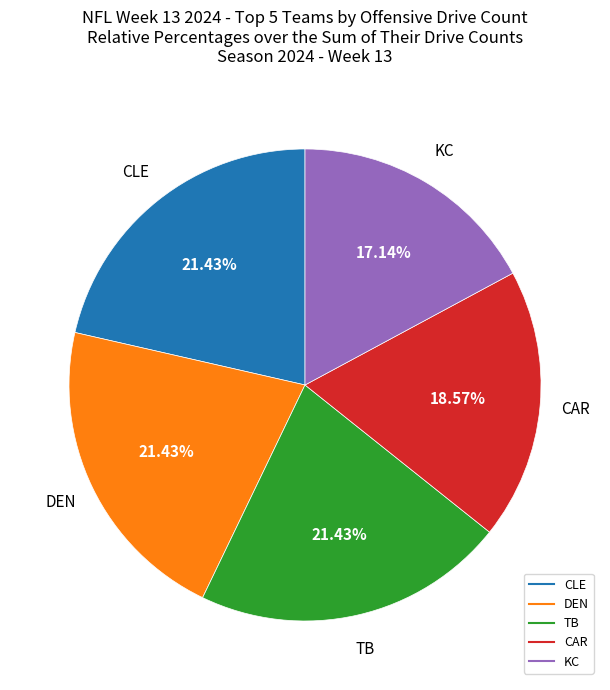

Count the number of slices in the pie.

5